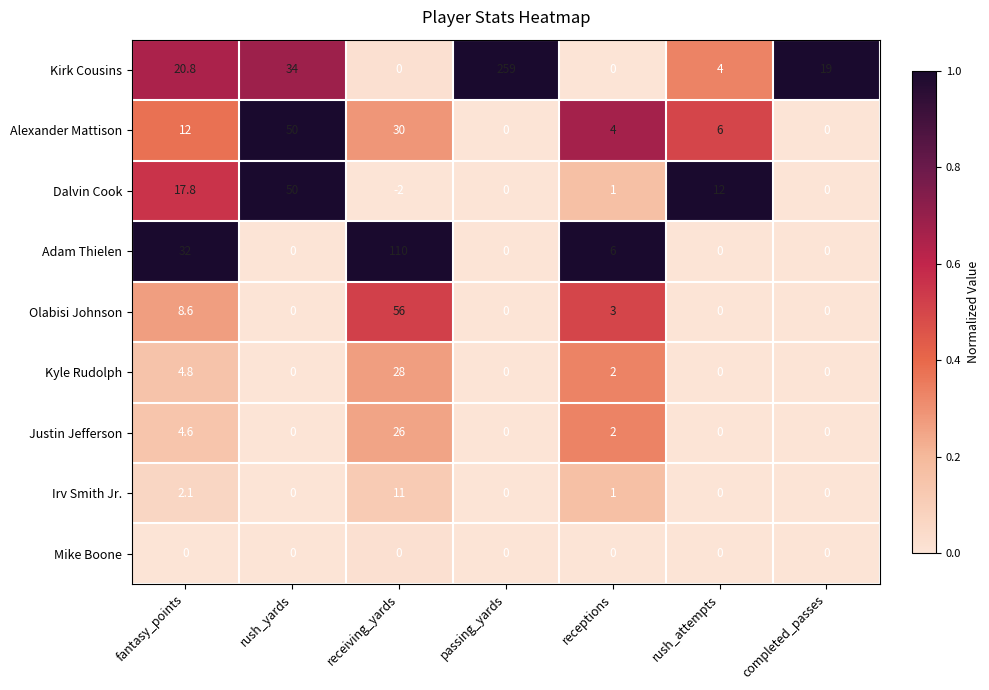

Between fantasy_points and rush_yards, which series saw the biggest shift?

Alexander Mattison